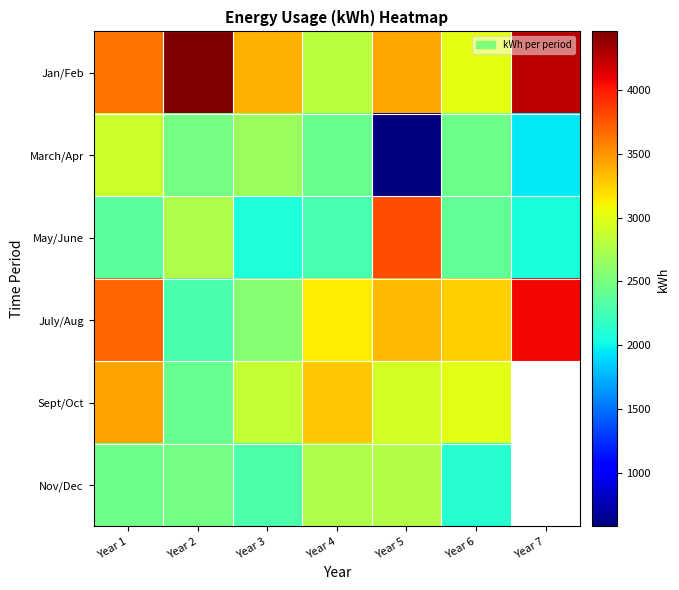

Which series has the largest total across all categories?

Jan/Feb